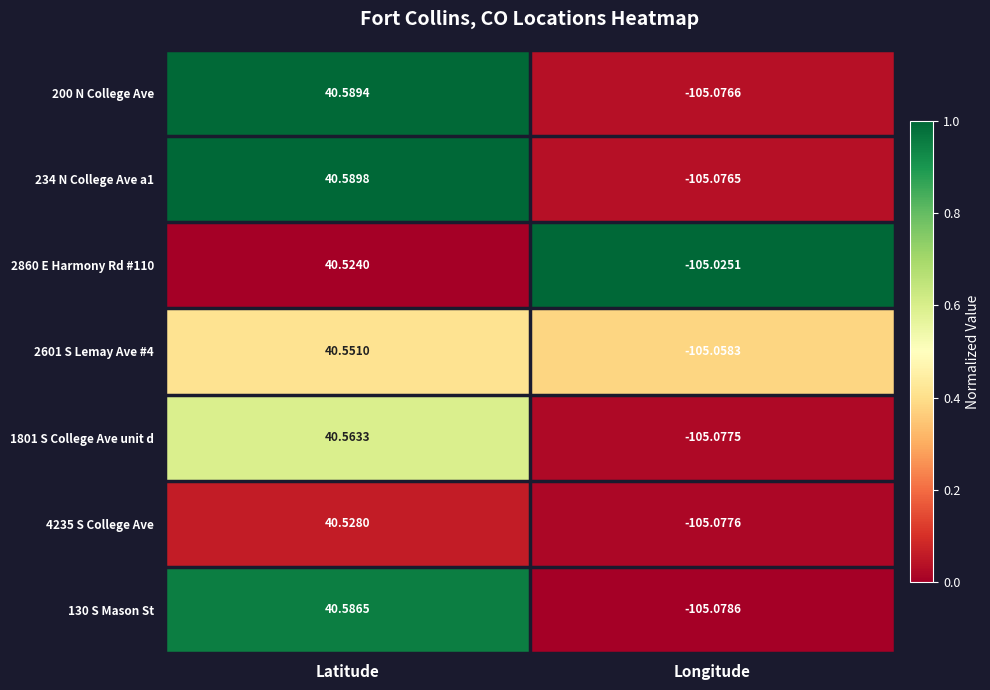

Which category has the highest value in the 2601 S Lemay Ave #4 series?

Latitude